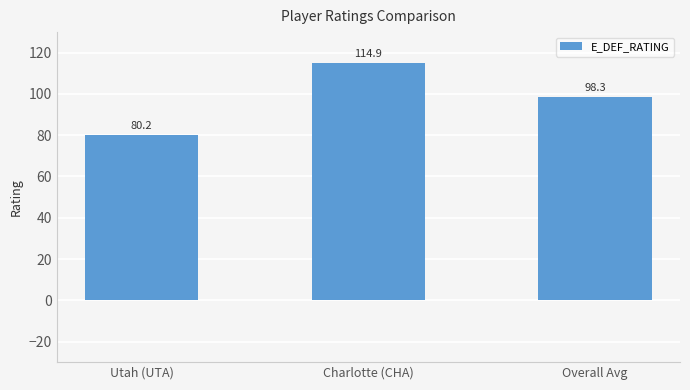

Is it true that the value at Utah (UTA) is 51.9?

False